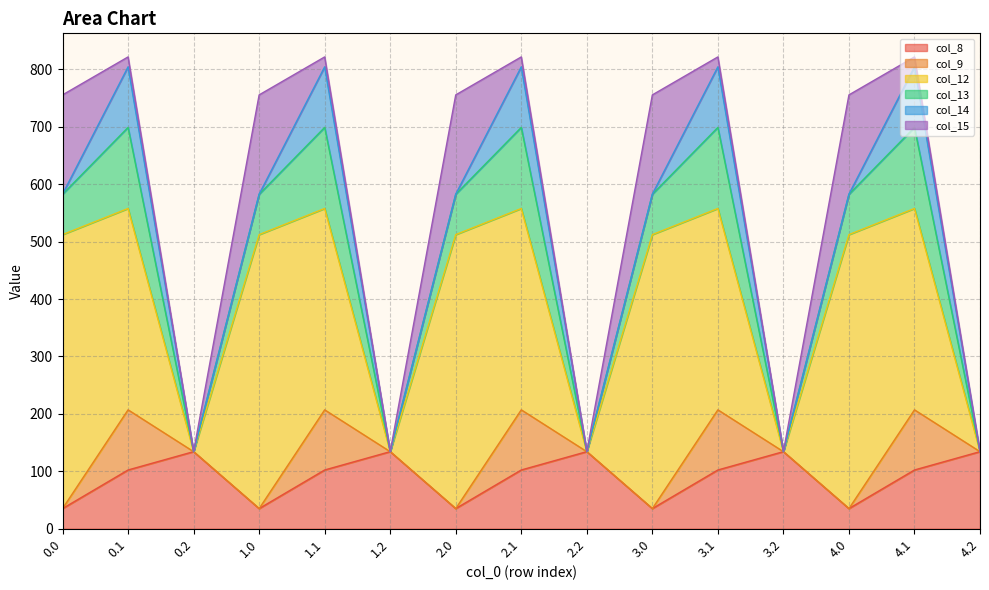

At how many categories does at least one series exceed 418?

5